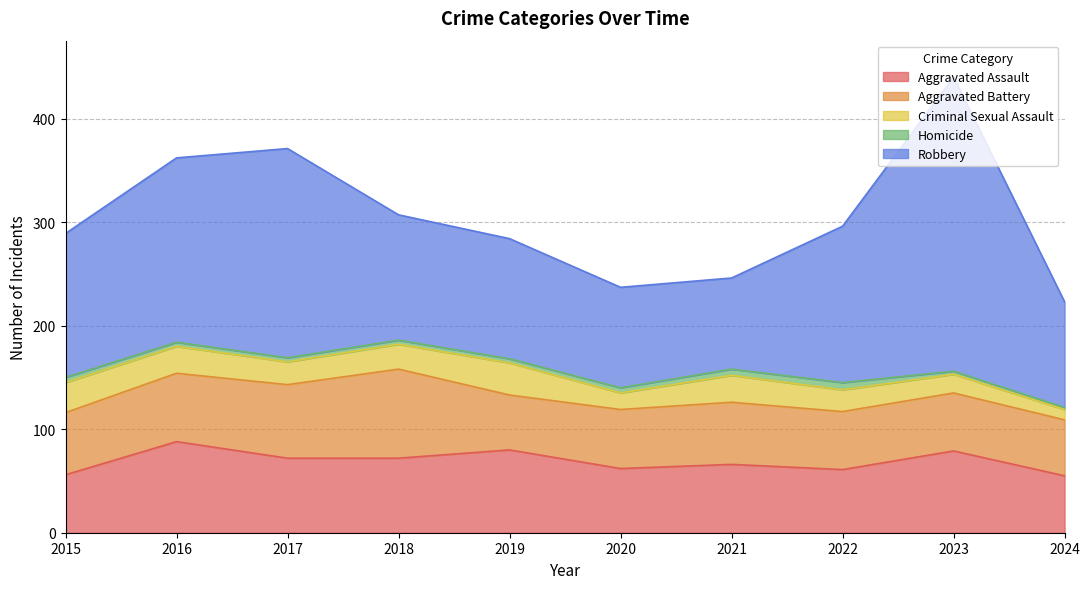

Rank the categories by Aggravated Assault value from lowest to highest.

2024, 2015, 2022, 2020, 2021, 2017, 2018, 2023, 2019, 2016